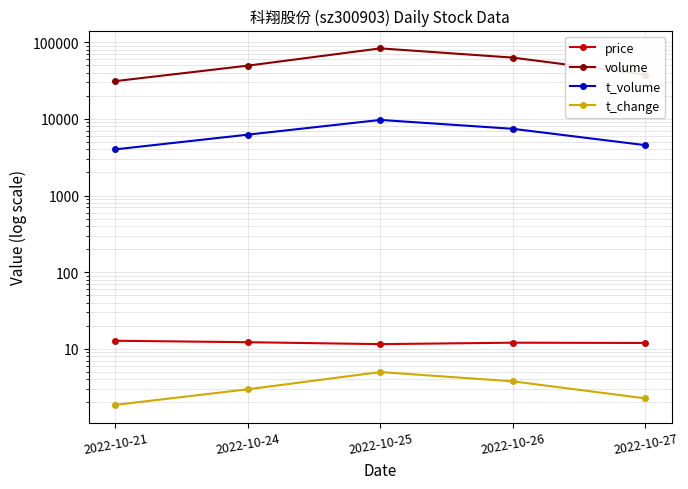

What is the maximum value shown in the chart?

82970.0